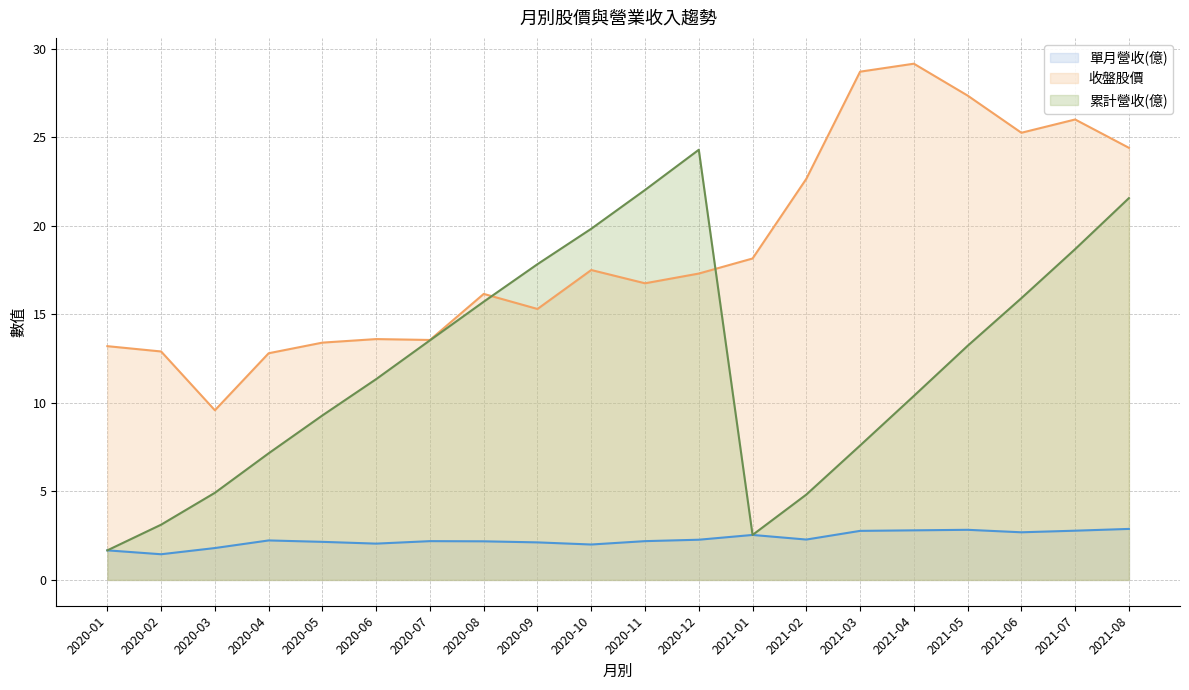

Rank the series at 2020-07 from highest to lowest value.

收盤股價, 累計營收(億), 單月營收(億)